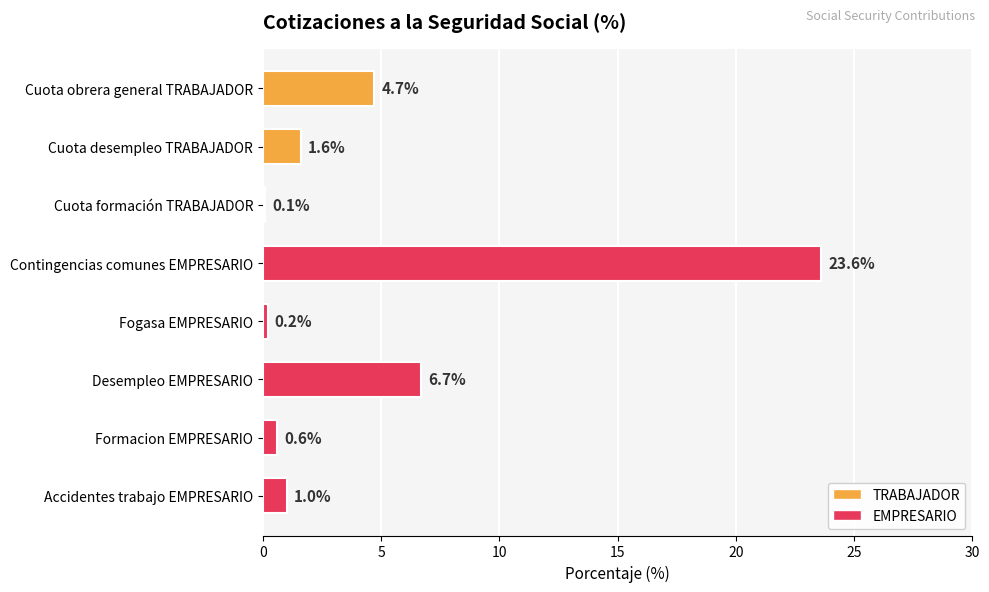

At which category does the chart reach its peak across all series?

Contingencias comunes EMPRESARIO